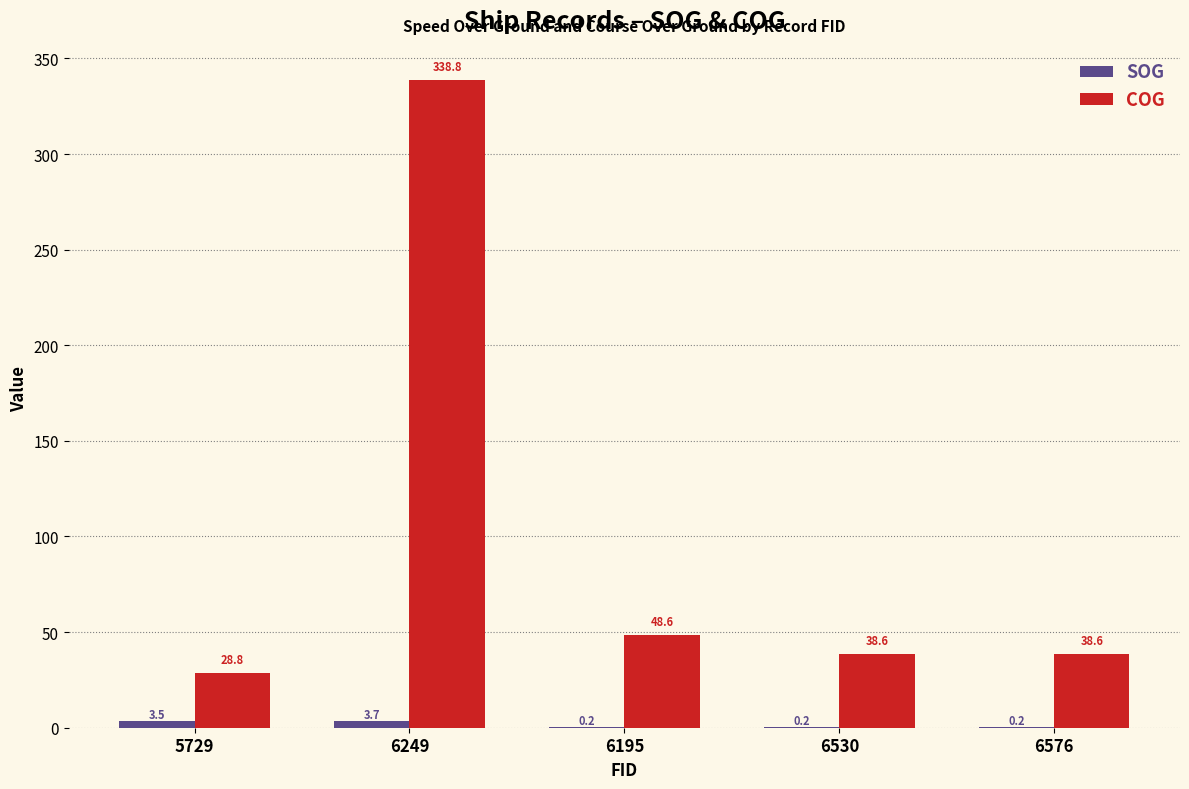

What is the average value of the COG series?

98.7